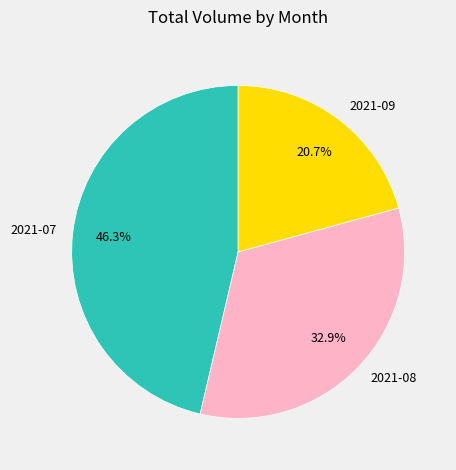

Rank the categories by value from highest to lowest.

2021-07, 2021-08, 2021-09